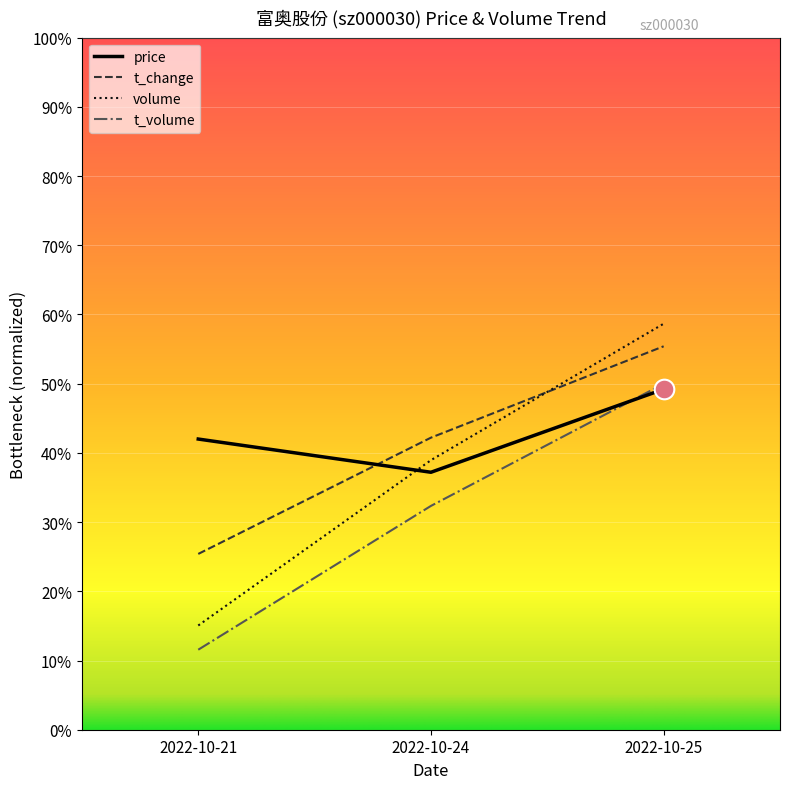

What are all the series names shown in the legend?

price, t_change, volume, t_volume